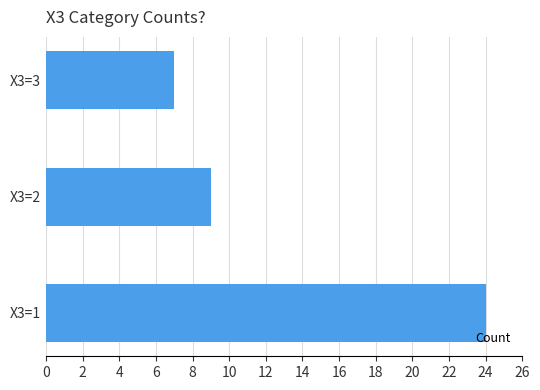

Reading bottom to top, list all the values displayed in this chart.

X3=1=24	X3=2=9	X3=3=7